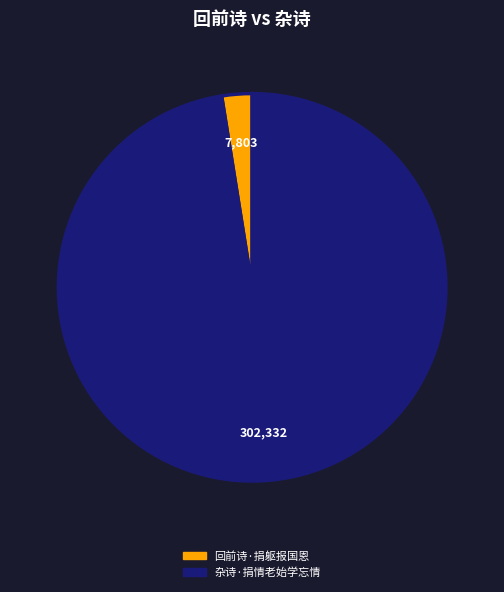

Does 回前诗·捐躯报国恩 represent more than half of the total?

No